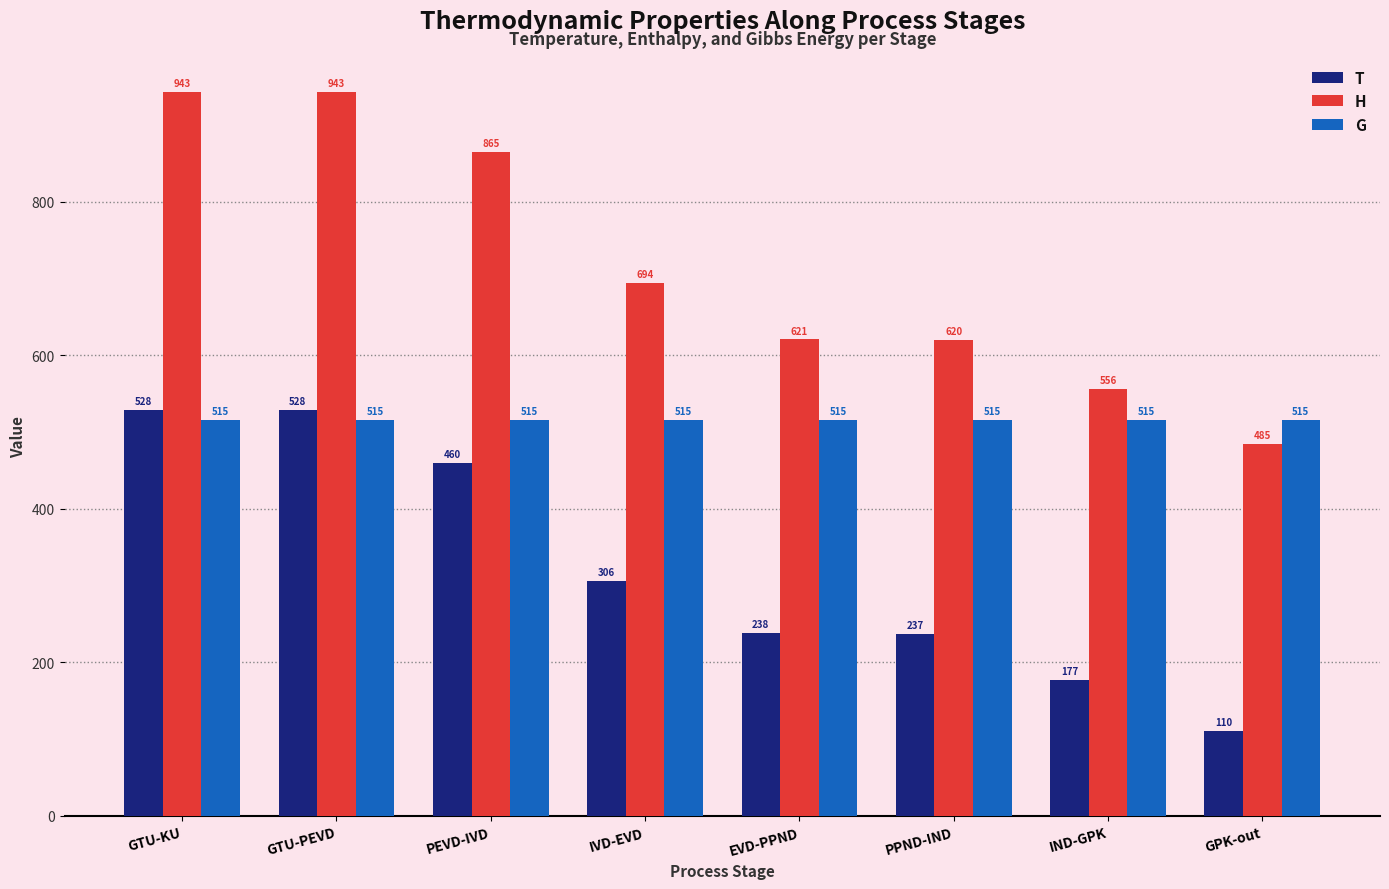

Is the value of T at GPK-out greater than the value of G at GPK-out?

No